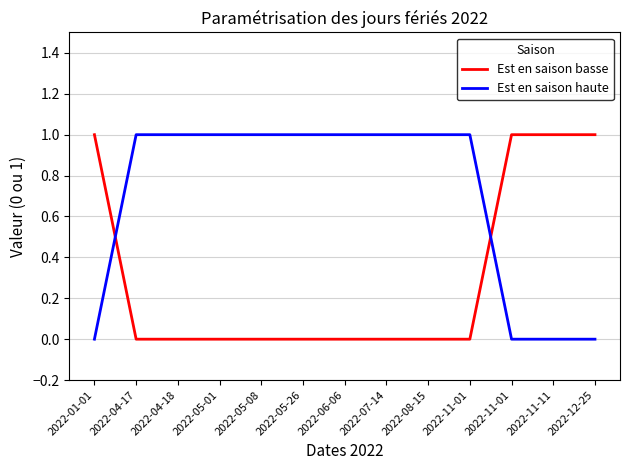

What is the value of the Est en saison haute point at the 6th from the left?

1